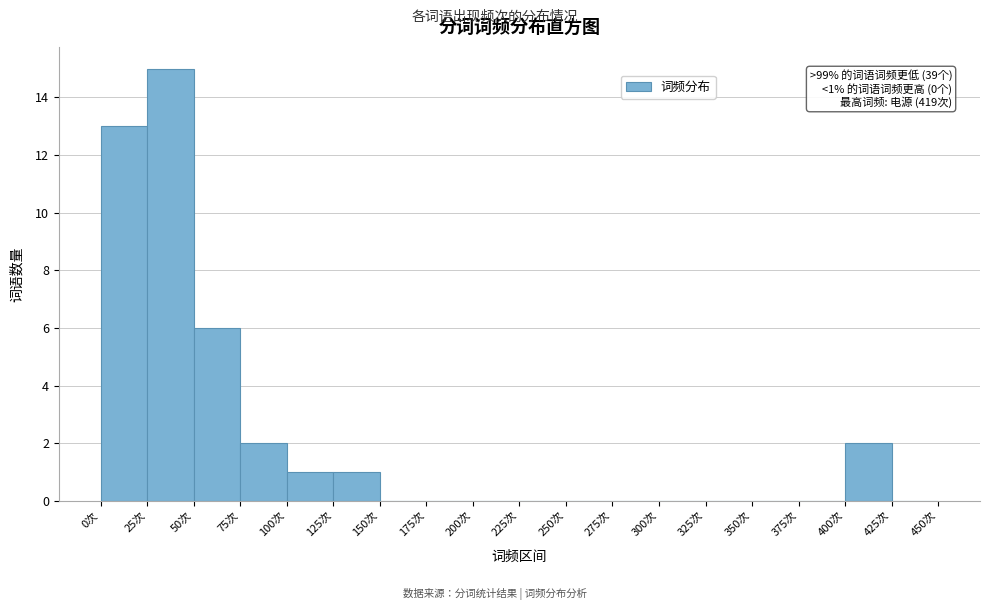

Which range on the x-axis has the tallest bar?

25 to 50